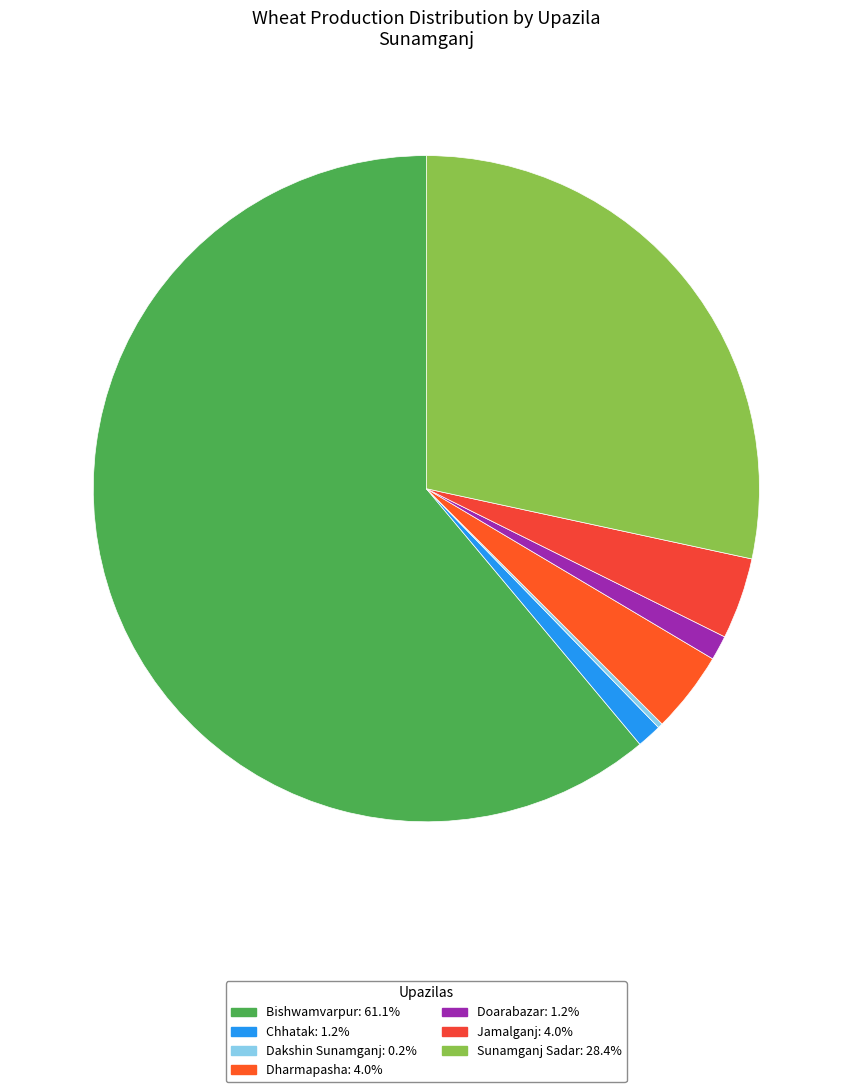

Is there a majority slice in this chart?

Yes